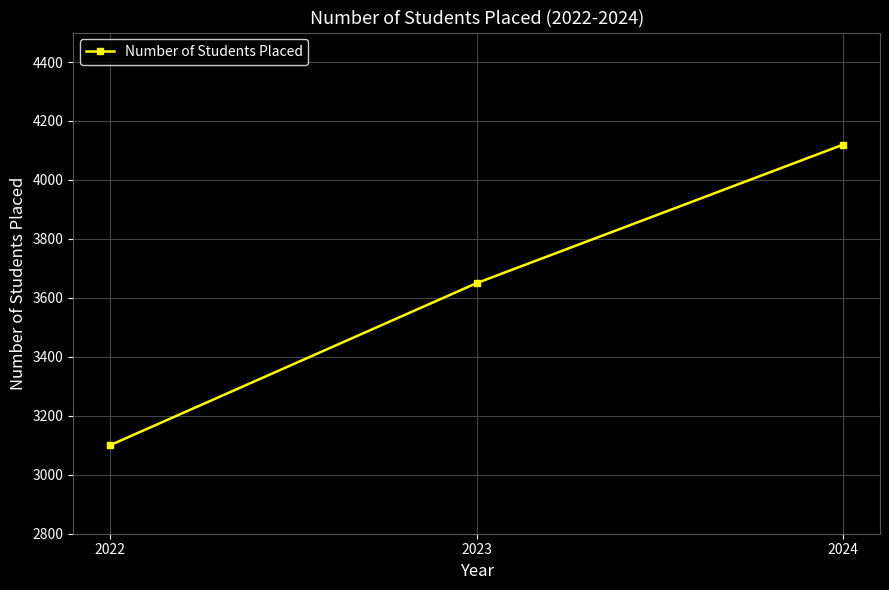

What is the greatest value displayed?

4120